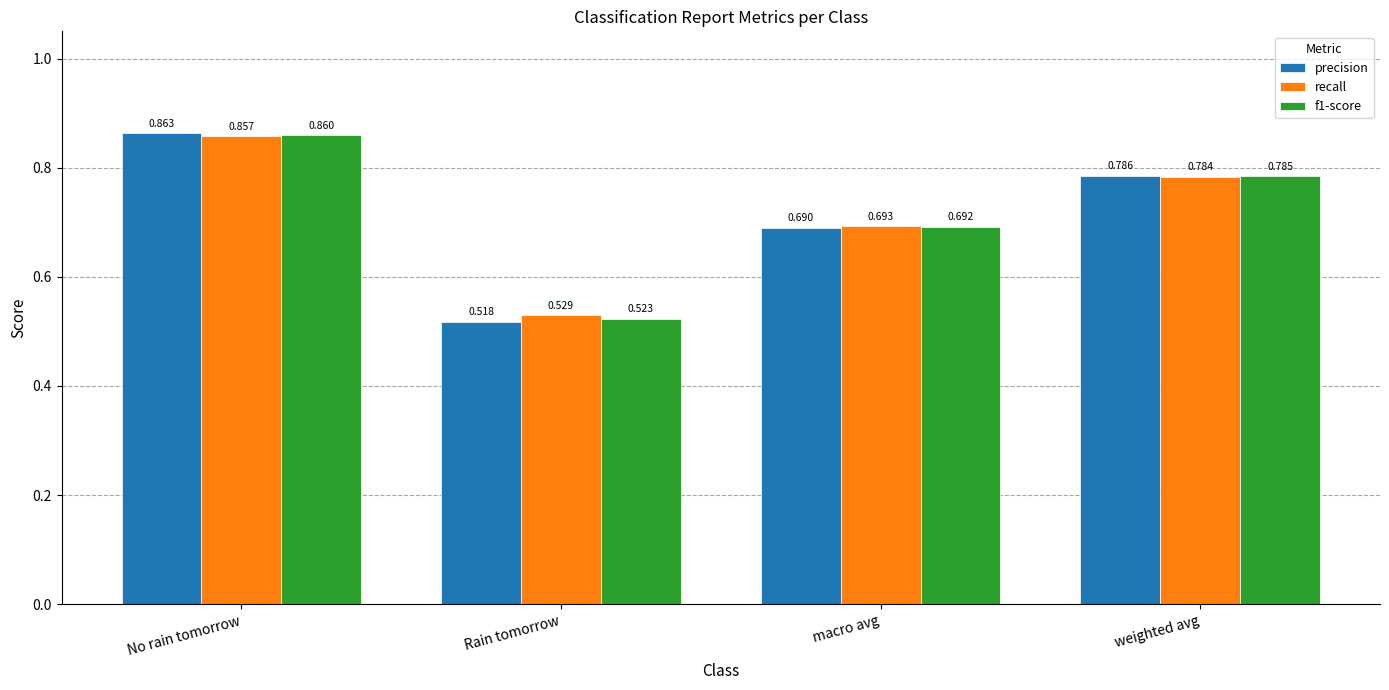

Are the bars grouped side by side (vs. stacked)?

Yes